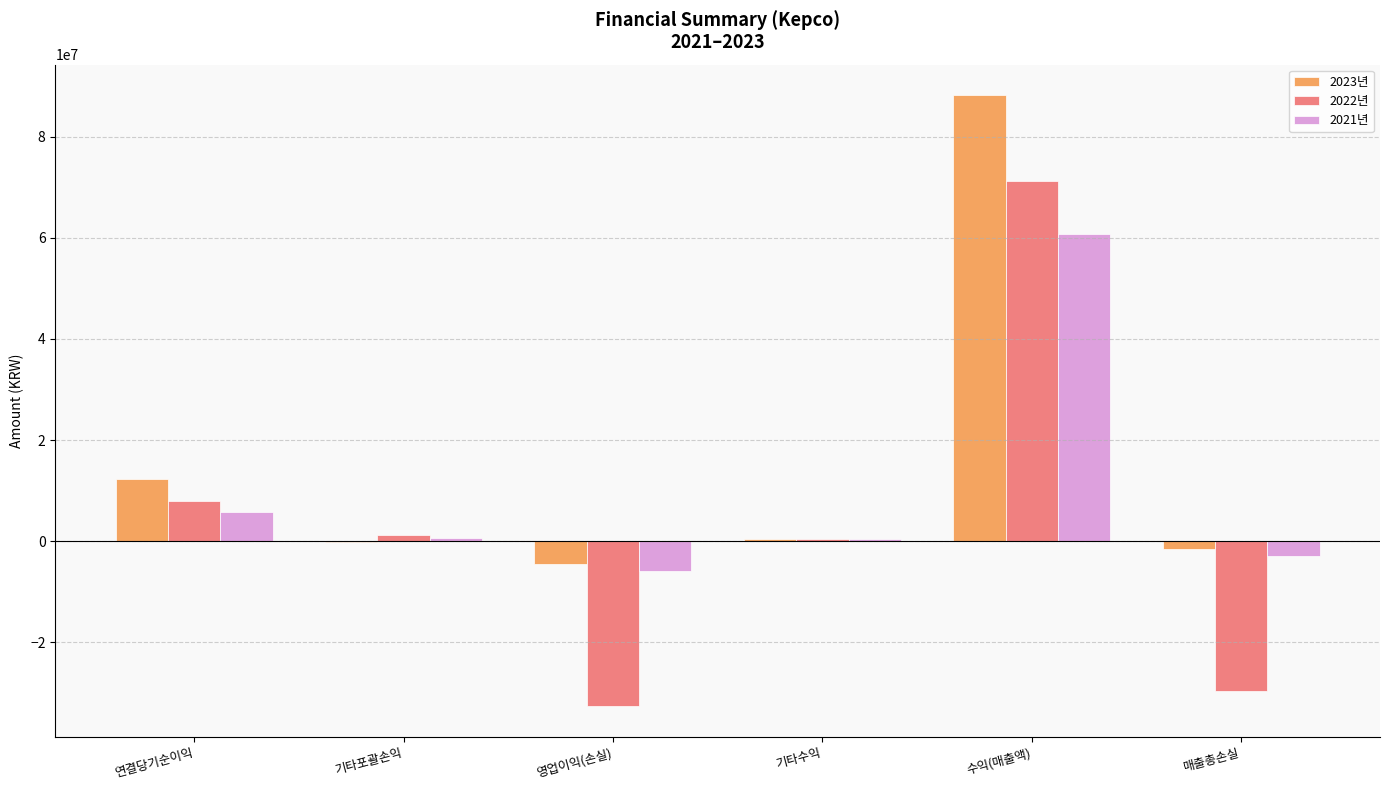

What is the total value across all series at 영업이익(손실)?

-43043300